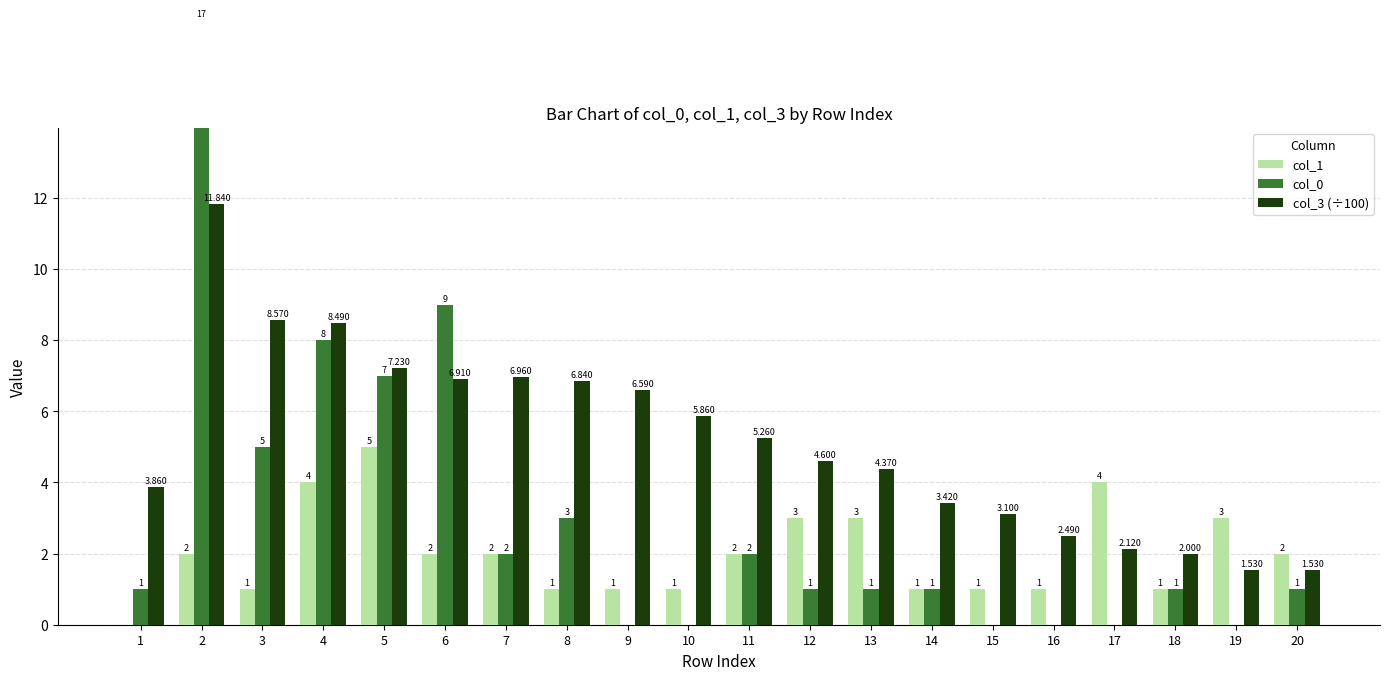

What is the difference between the maximum and minimum values in the col_3 (÷100) series?

10.3